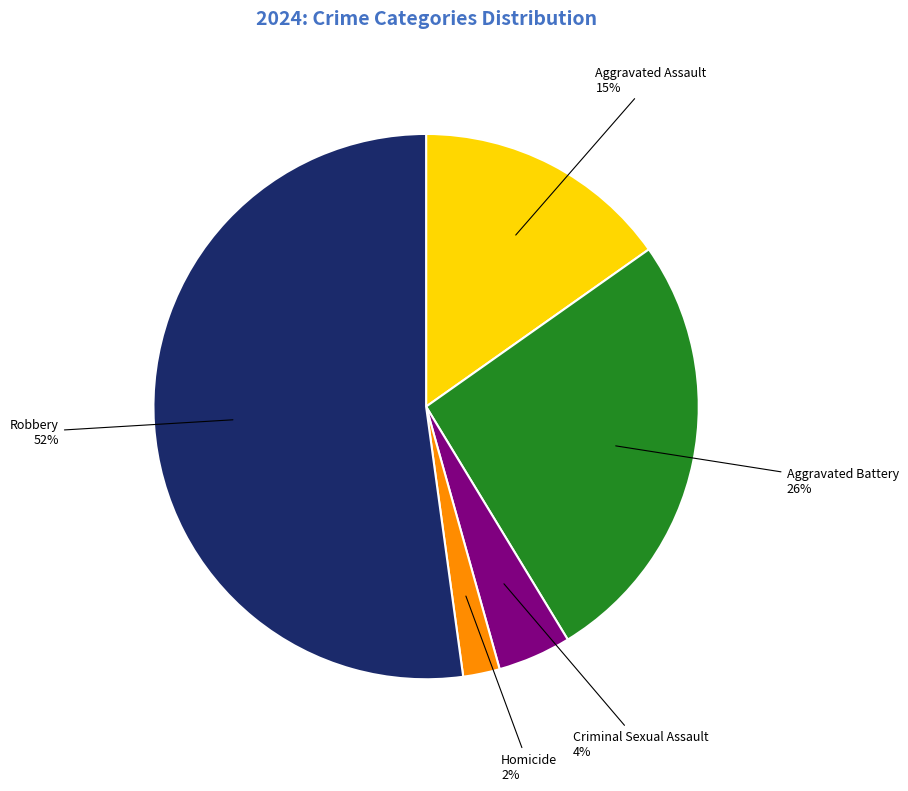

Is it true that Robbery is 60% of the pie?

False